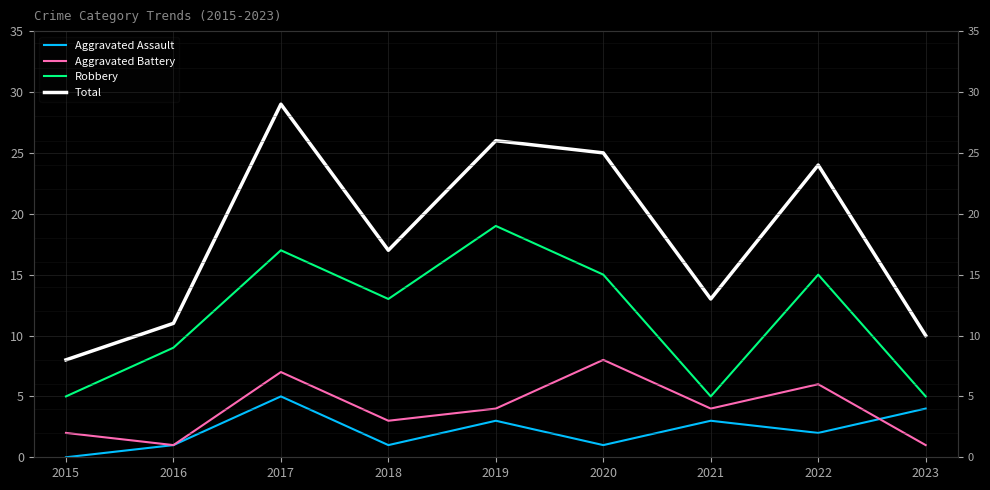

What is the spread (max minus min) of values at 2019?

23